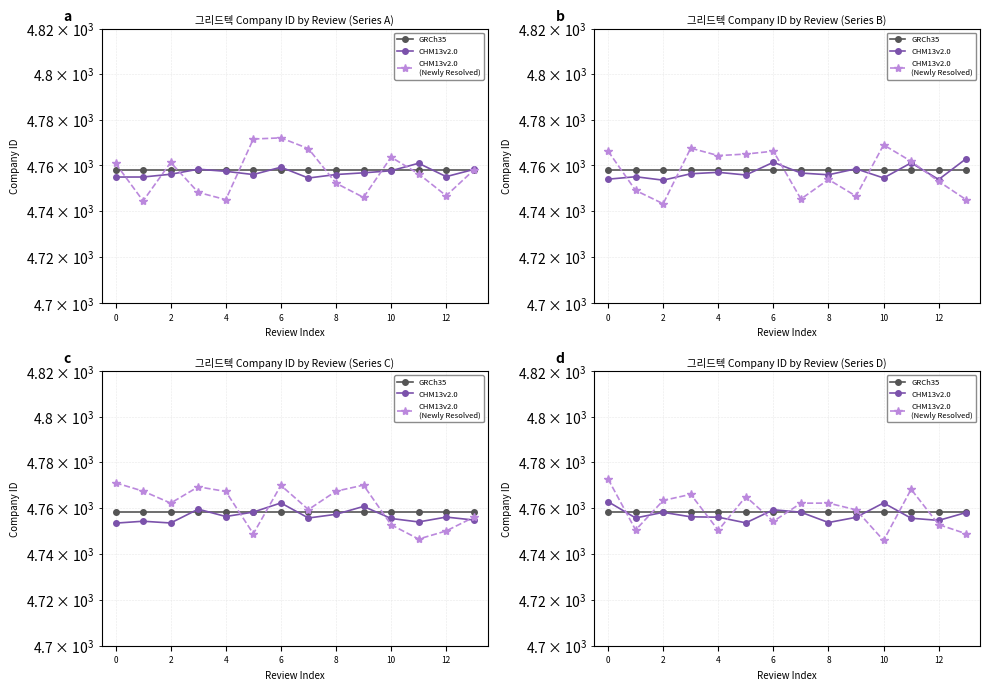

How many categories are shown in the chart?

14